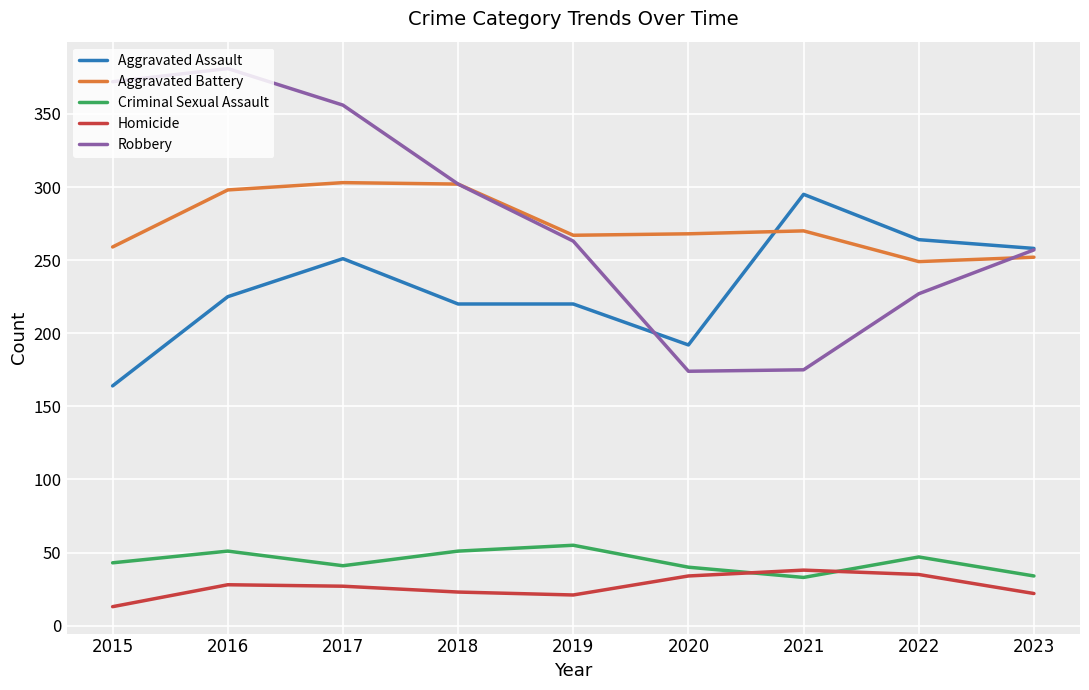

What is the sum of all Homicide values?

241